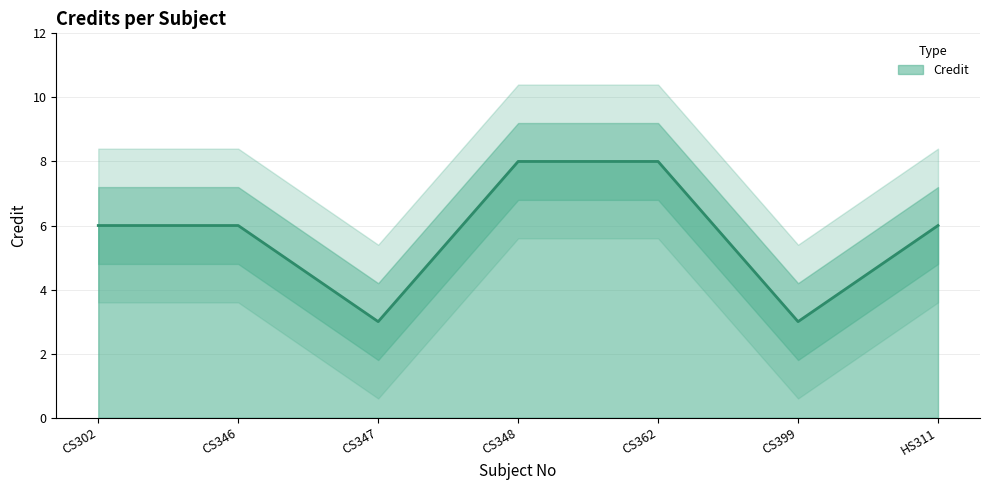

What is the value of the 2nd point from the left?

6